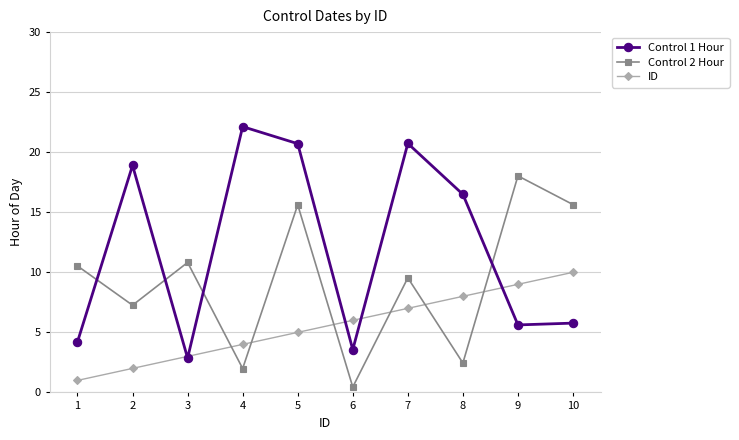

Is it true that Control 1 Hour equals 16.5 at 8?

True